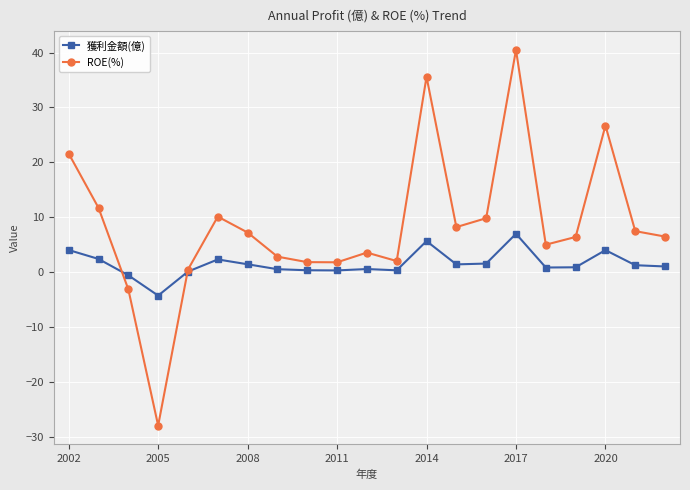

Which series has the largest range (max minus min)?

ROE(%)